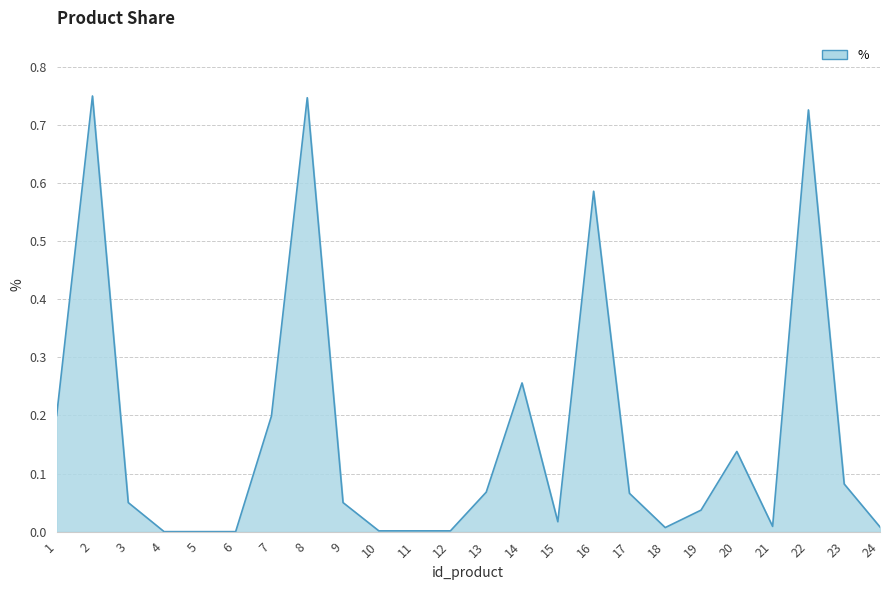

Between 20 and 14, which is larger?

14